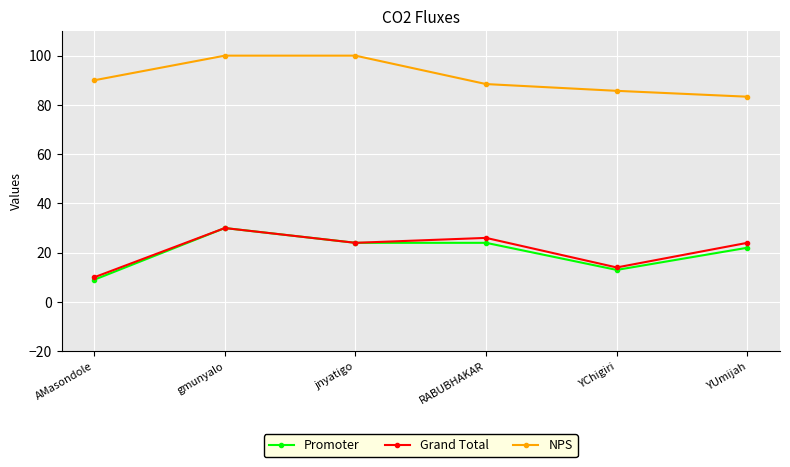

At how many categories does at least one series exceed 73?

6